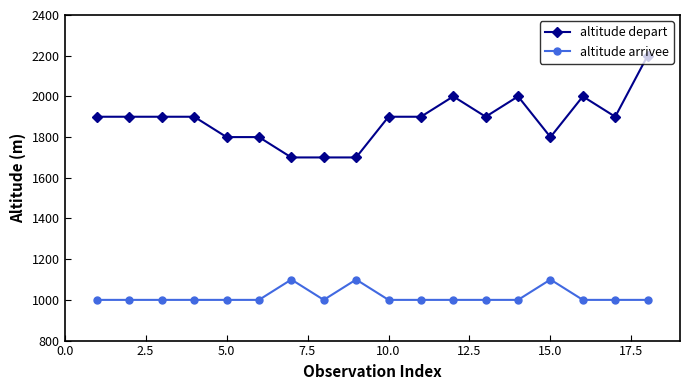

Which series has the largest total across all categories?

altitude depart